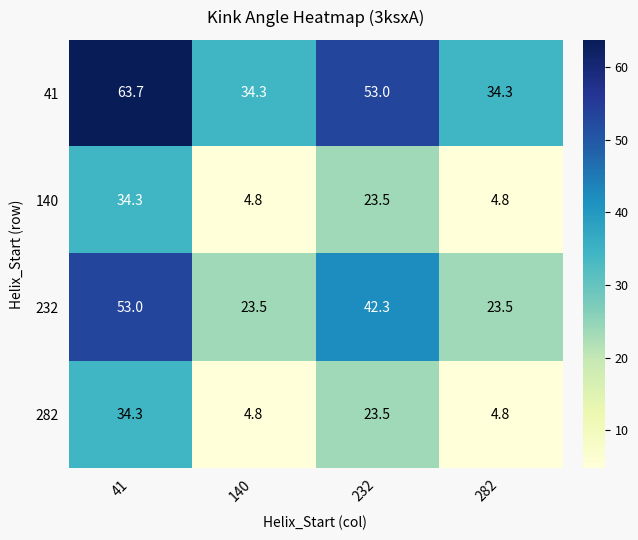

True or false: 140 has a value of 4.8 at 140.

True